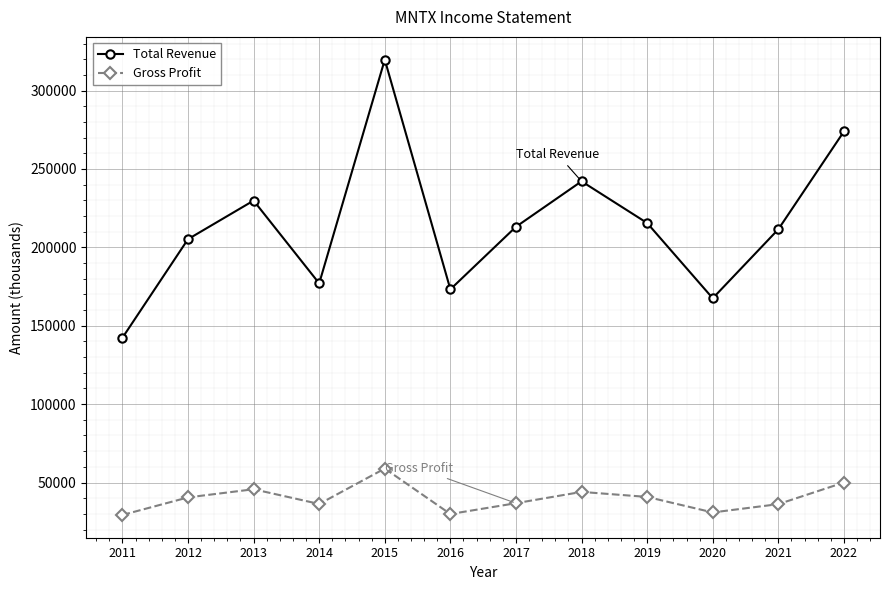

How many values in the Gross Profit series are below 40500?

6